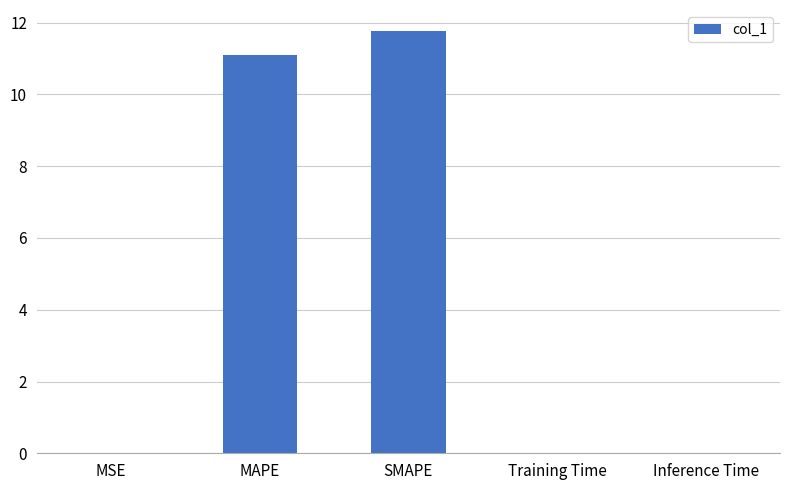

At which category does the chart reach its peak across all series?

SMAPE